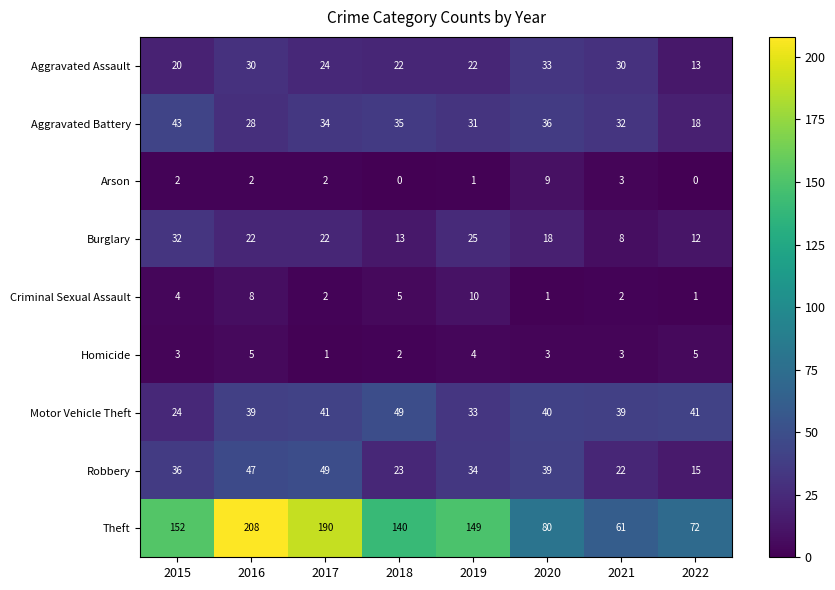

At 2016, list the series in order from smallest to largest.

Arson, Homicide, Criminal Sexual Assault, Burglary, Aggravated Battery, Aggravated Assault, Motor Vehicle Theft, Robbery, Theft